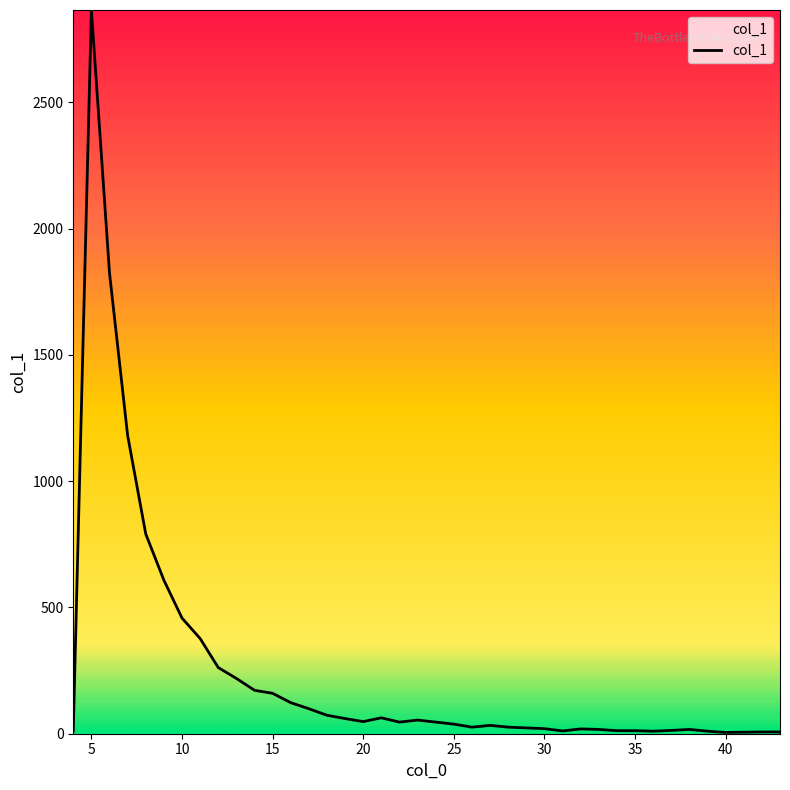

What is the greatest value displayed?

2866